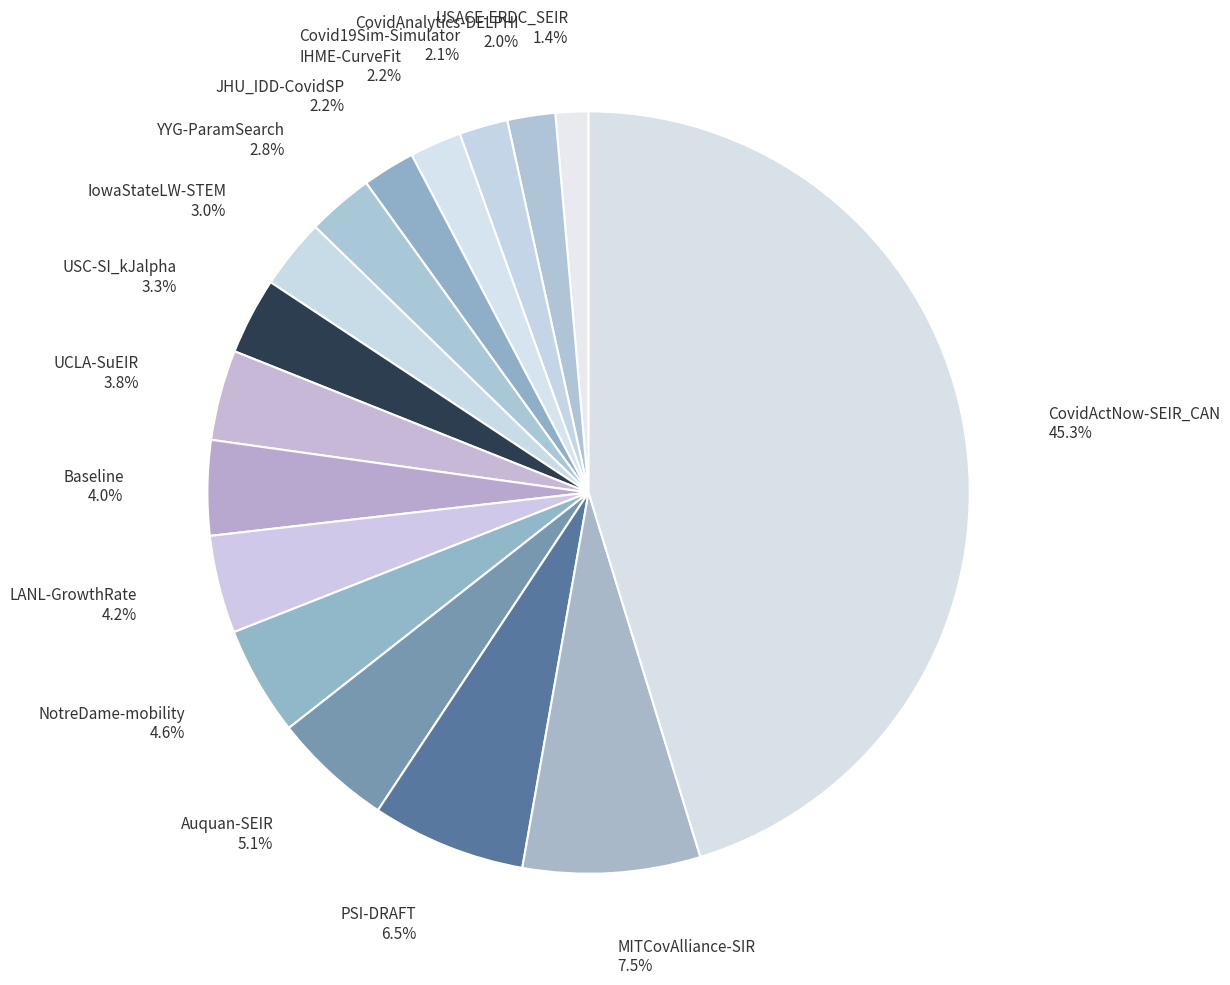

The JHU_IDD-CovidSP slice represents 2% of the pie. True or false?

True